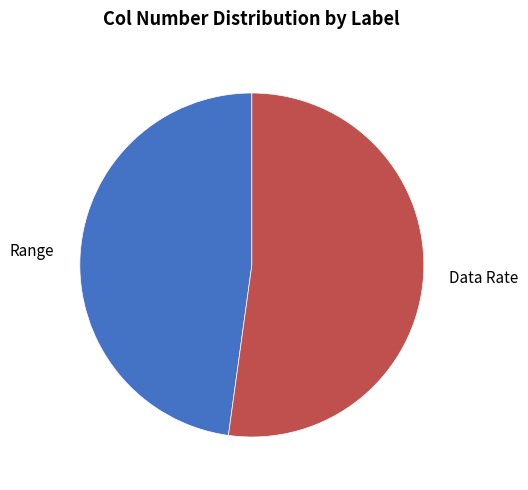

Is there a majority slice in this chart?

Yes